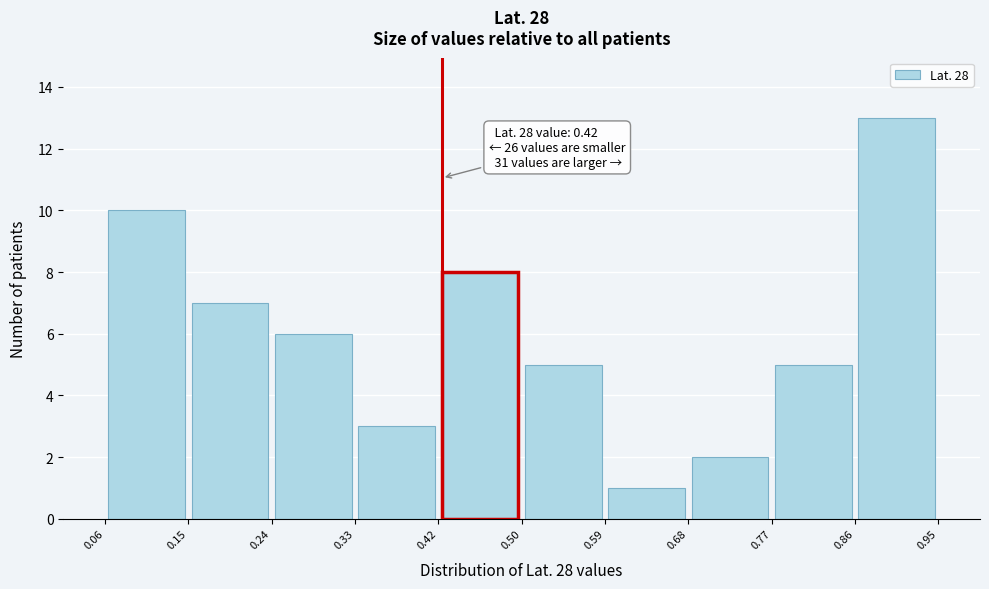

Which range on the x-axis has the tallest bar?

0.86 to 0.95